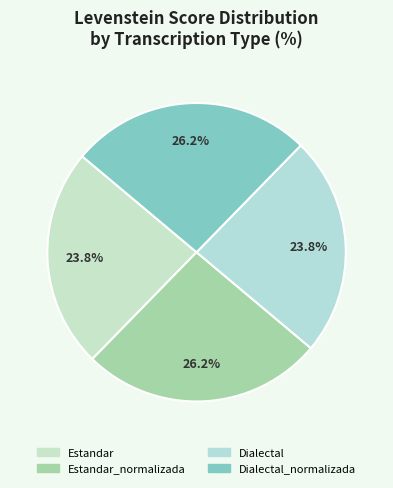

How many segments does this pie chart have?

4